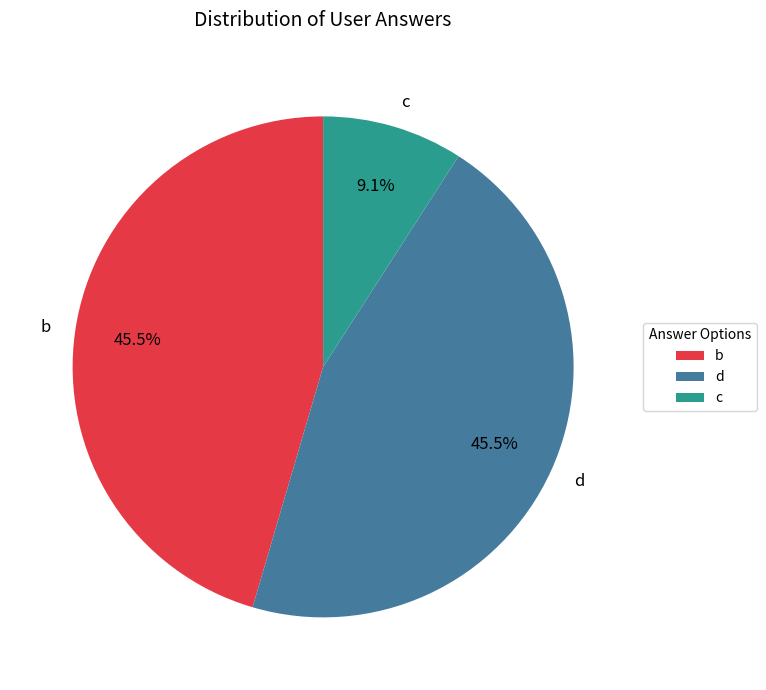

Which slice is the smallest?

c